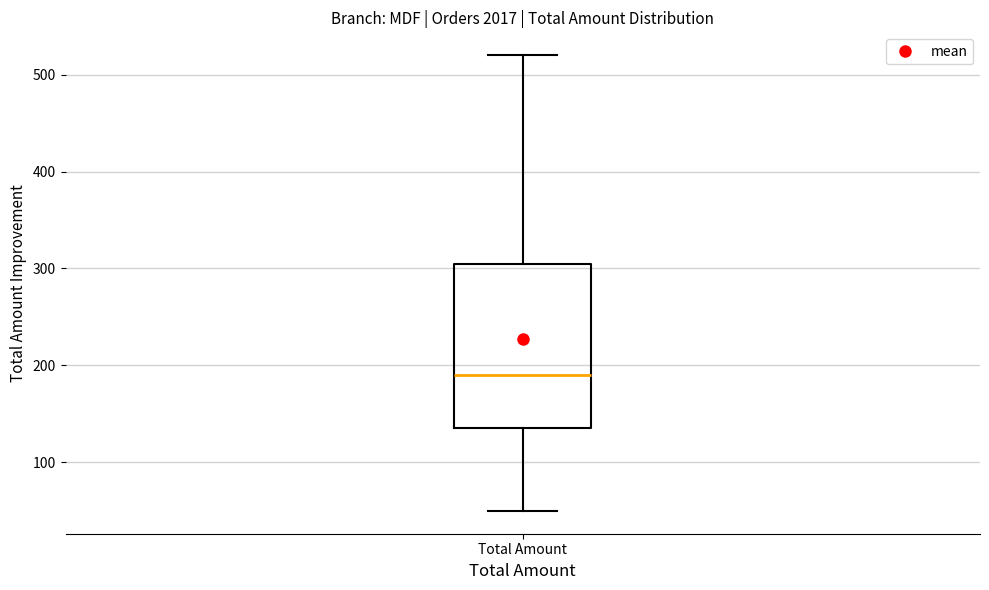

Transcribe this box plot: give where the median line is, the range the box spans, and where the two whiskers end, as read against the y-axis. The values are not printed on the chart, so give them approximately, as read against the axis.

median 190, box 140 to 310, whiskers 50 to 520